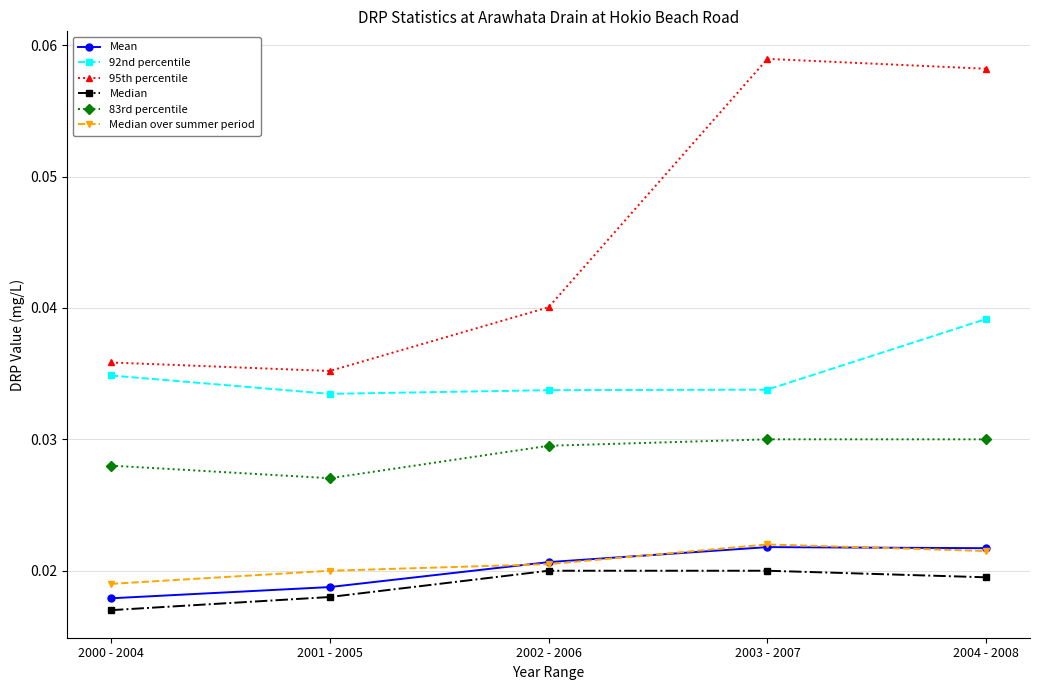

Is the value of 83rd percentile at 2002 - 2006 greater than the value of Median over summer period at 2004 - 2008?

Yes